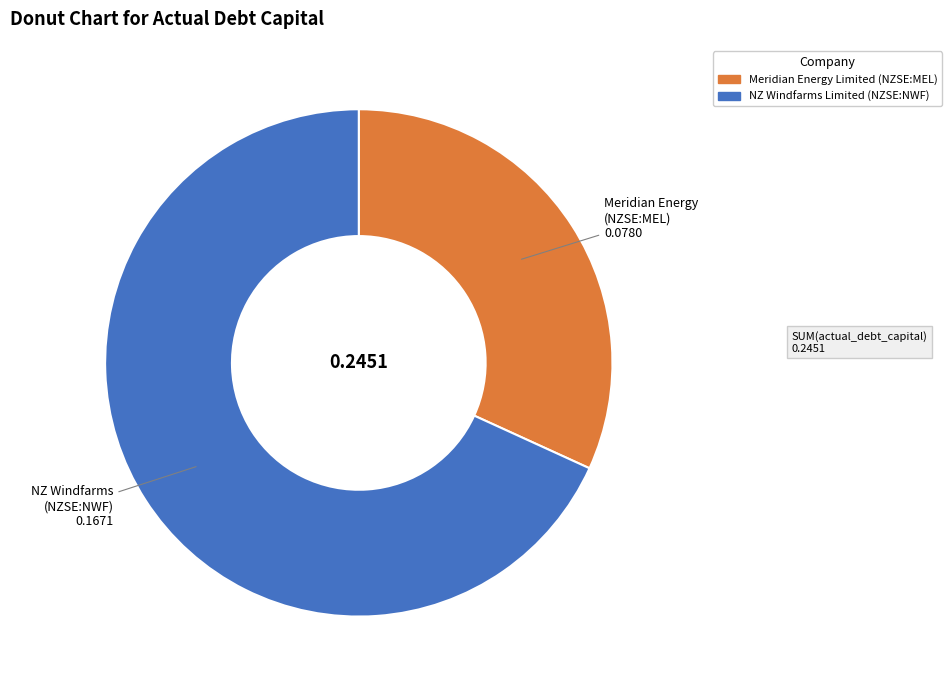

Which category accounts for the majority?

NZ Windfarms Limited (NZSE:NWF)